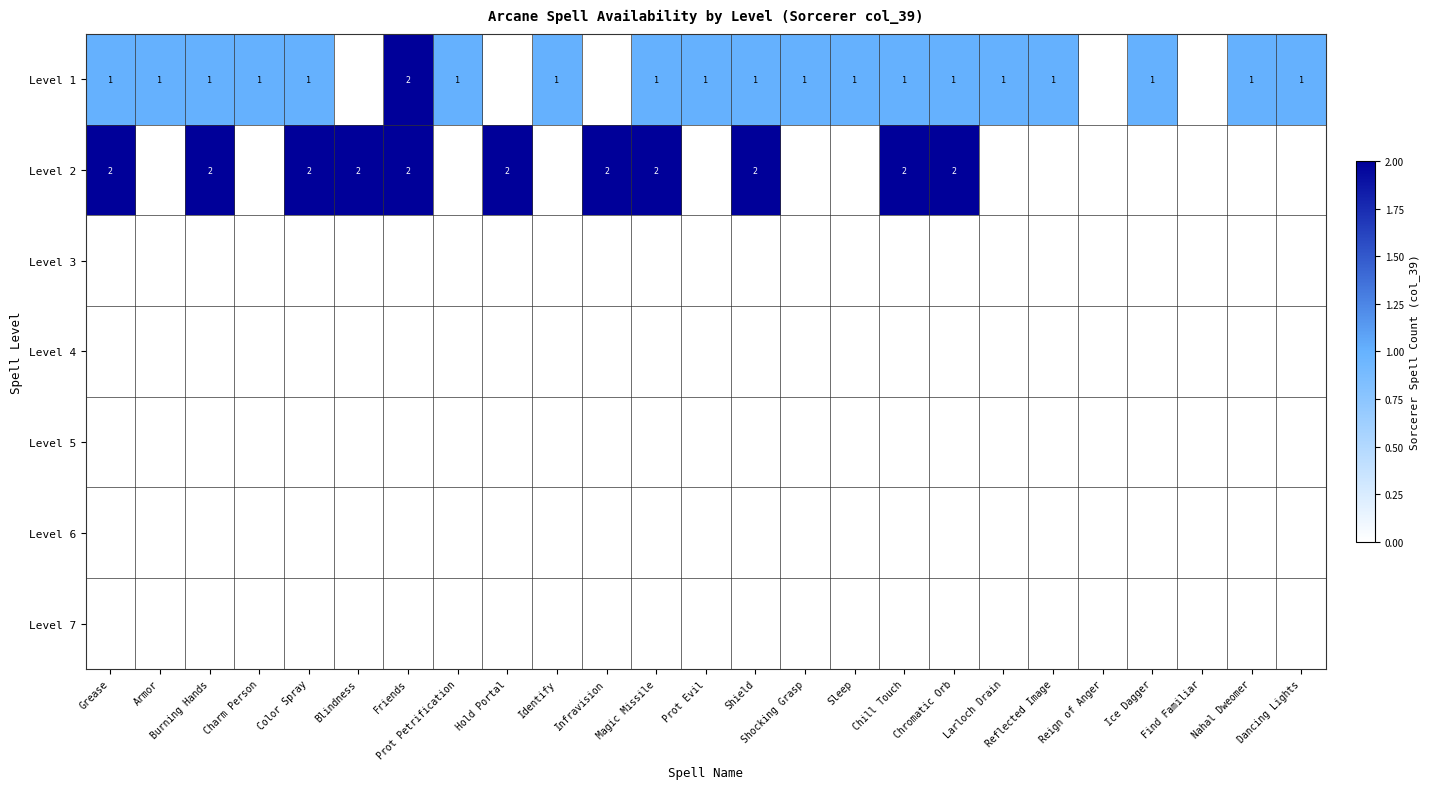

The Level 1 series shows 1 at Magic Missile. True or false?

True